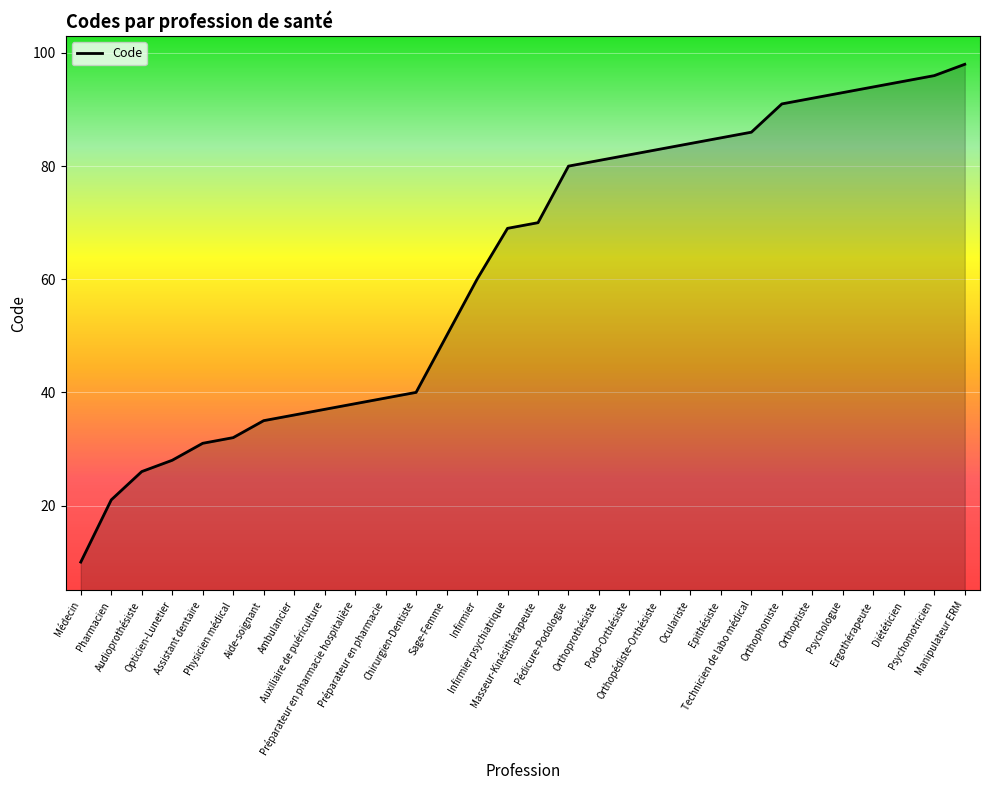

What is the difference between the maximum and minimum values?

88